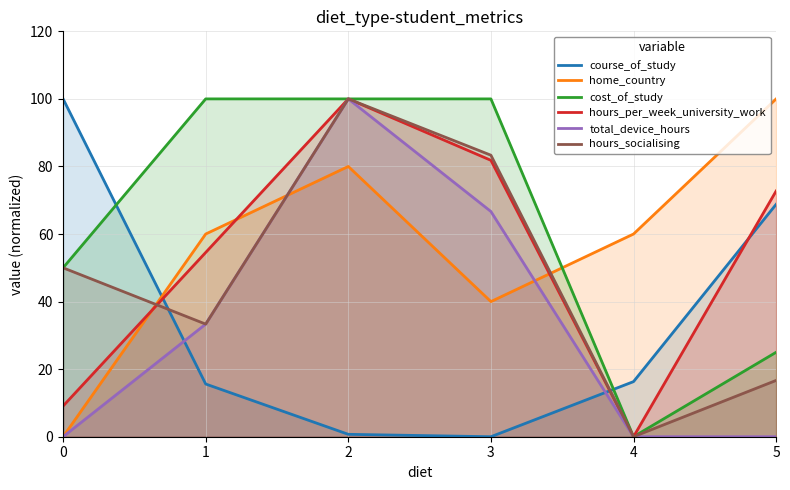

Reading left to right, what are all the values shown in this chart?

course_of_study: 100.0	15.6	0.7	0.0	16.3	68.8
home_country: 0.0	60.0	80.0	40.0	60.0	100.0
cost_of_study: 50.0	100.0	100.0	100.0	0.0	25.0
hours_per_week_university_work: 9.1	54.5	100.0	81.8	0.0	72.7
total_device_hours: 0.0	33.3	100.0	66.7	0.0	0.0
hours_socialising: 50.0	33.3	100.0	83.3	0.0	16.7